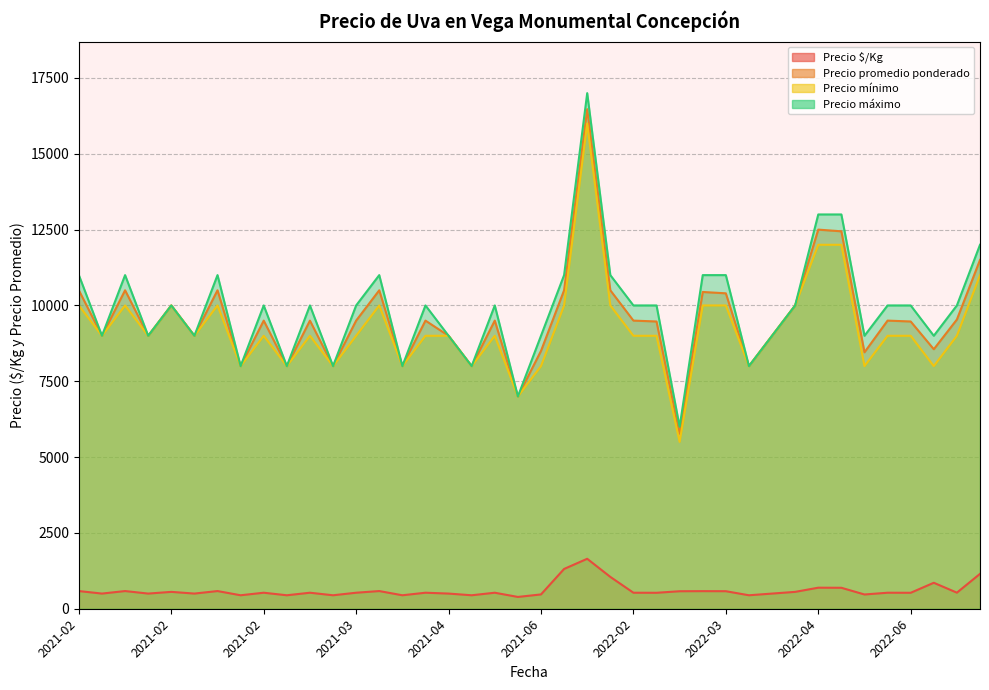

List the series in order of their peak value, highest first.

Precio máximo, Precio promedio ponderado, Precio mínimo, Precio $/Kg